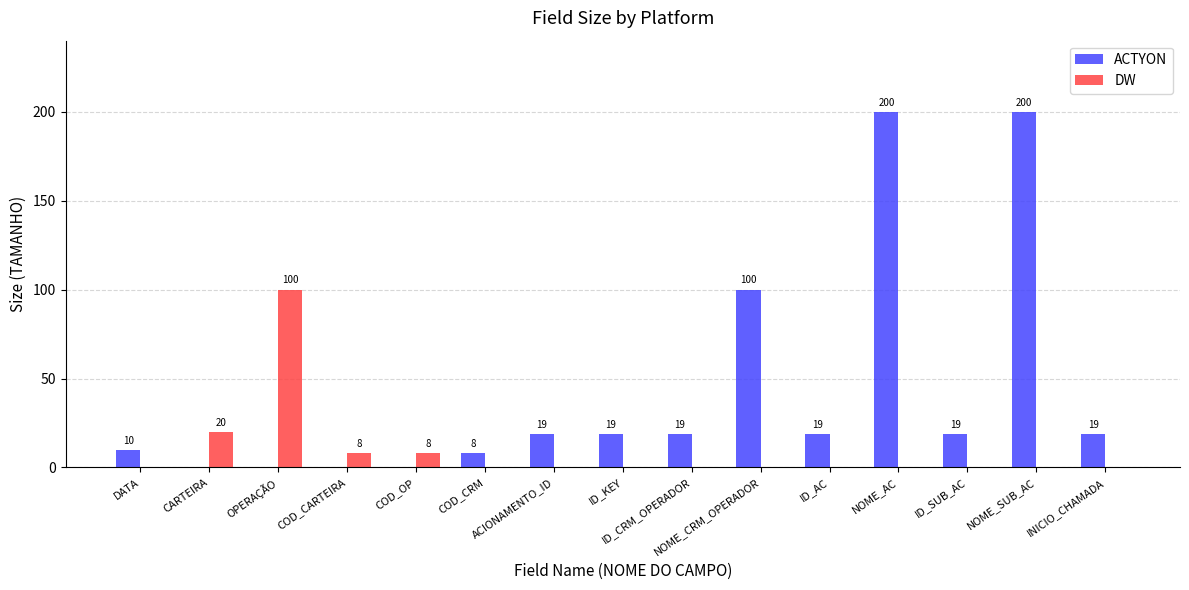

What is the maximum value for DW?

100